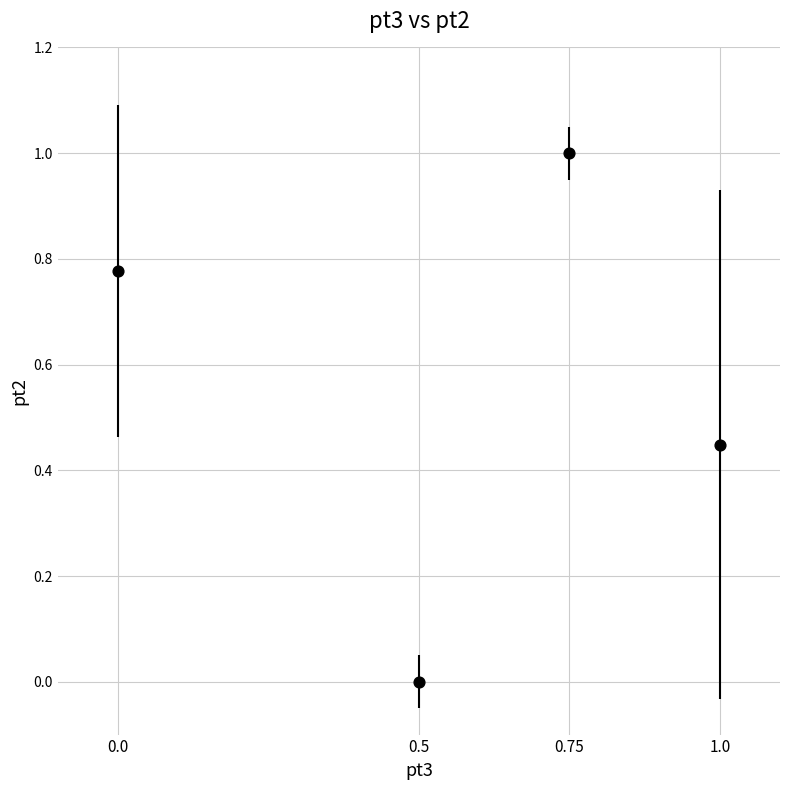

What is the range of X values (max minus min)?

1.0